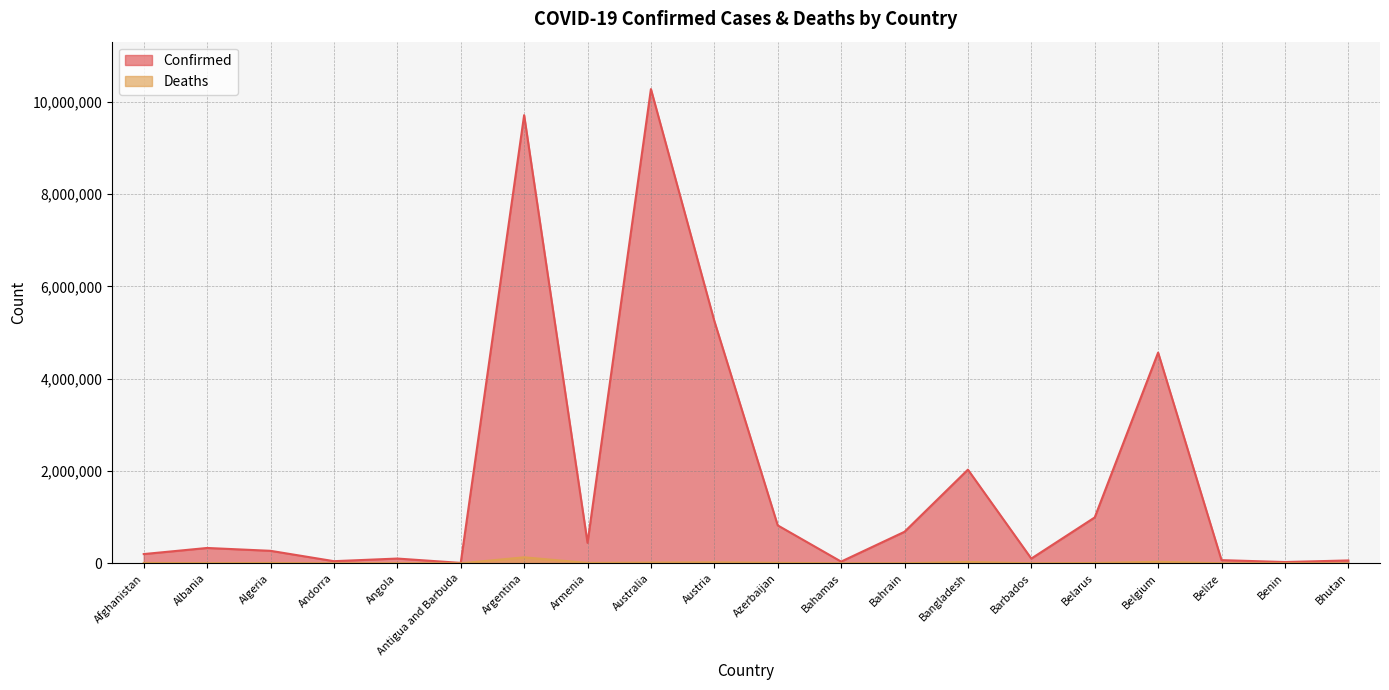

How many values in the Deaths series are below 6881?

10